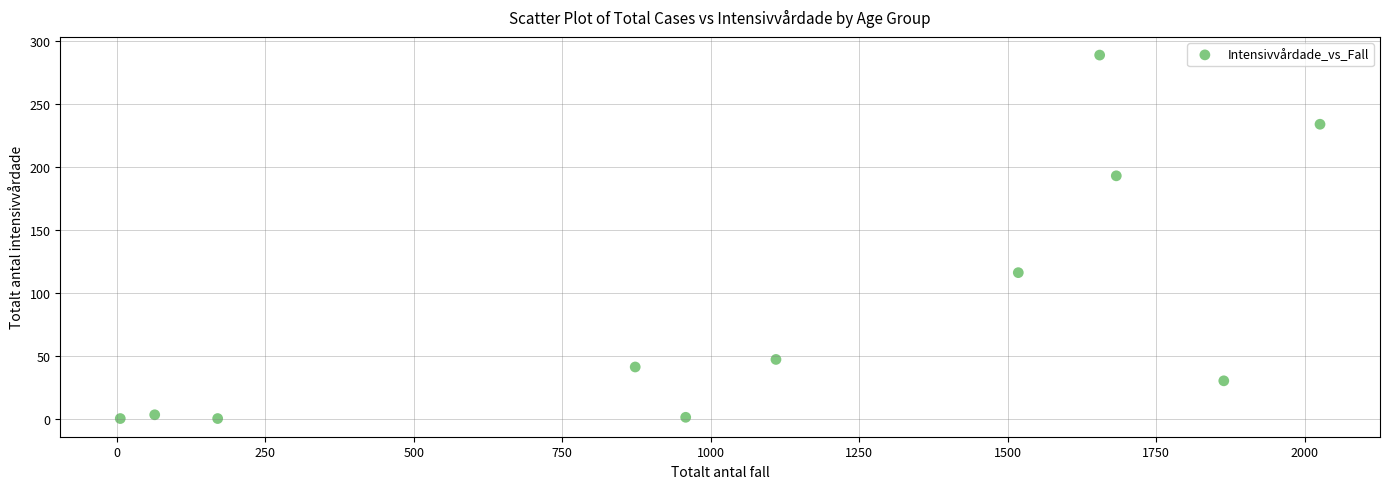

What Y value in the scatter plot is closest to 144?

116